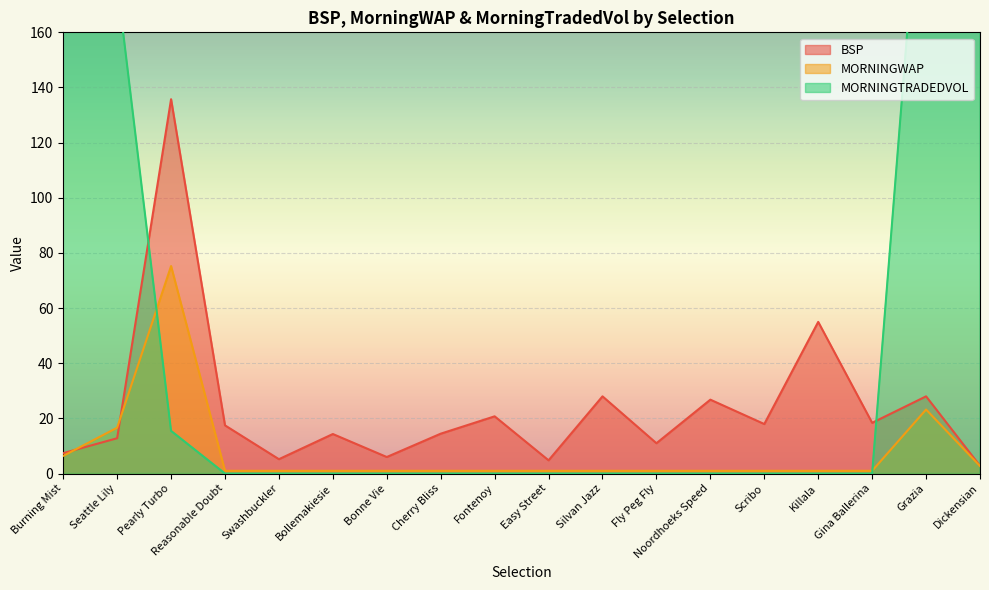

What is the total value across all series at Bonne Vie?

7.0